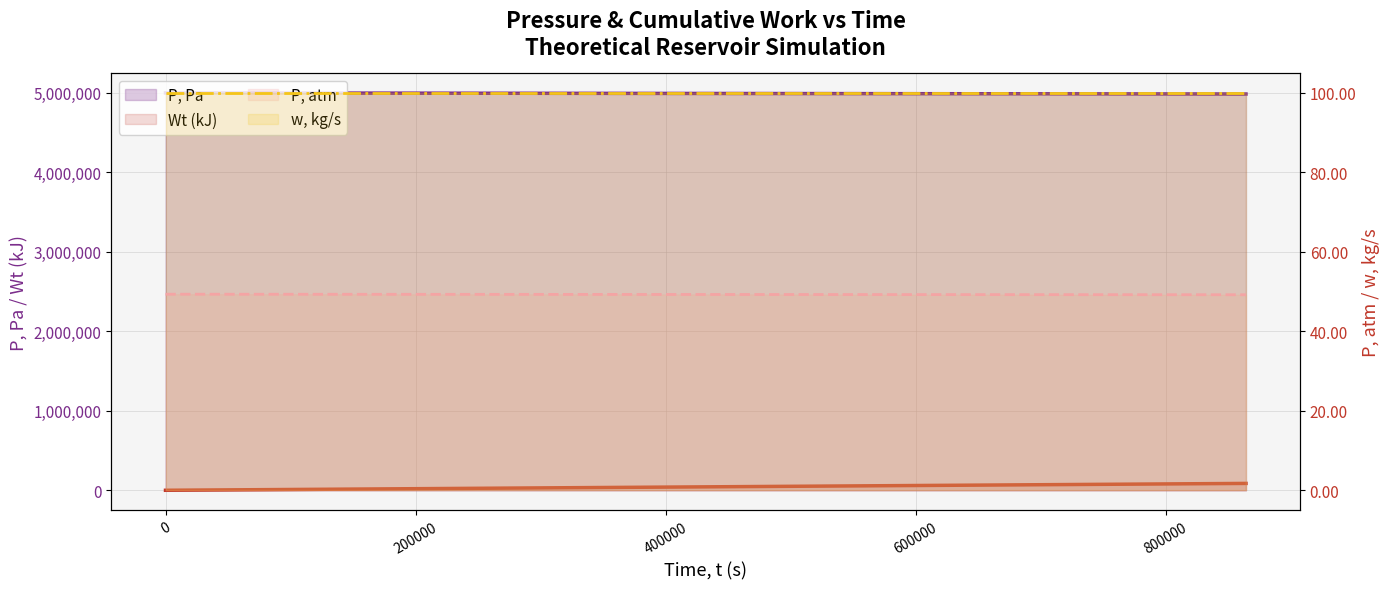

What value does the P, Pa series have at 716400?

4988397.5